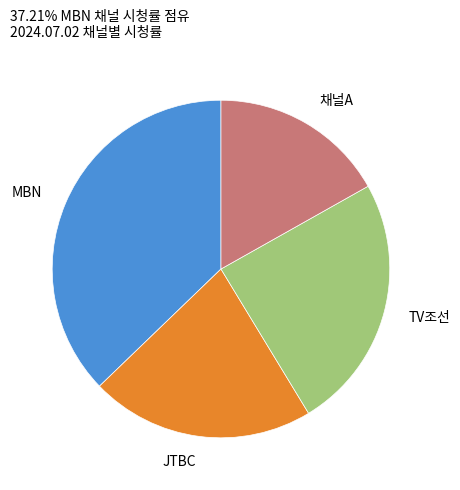

How many segments does this pie chart have?

4